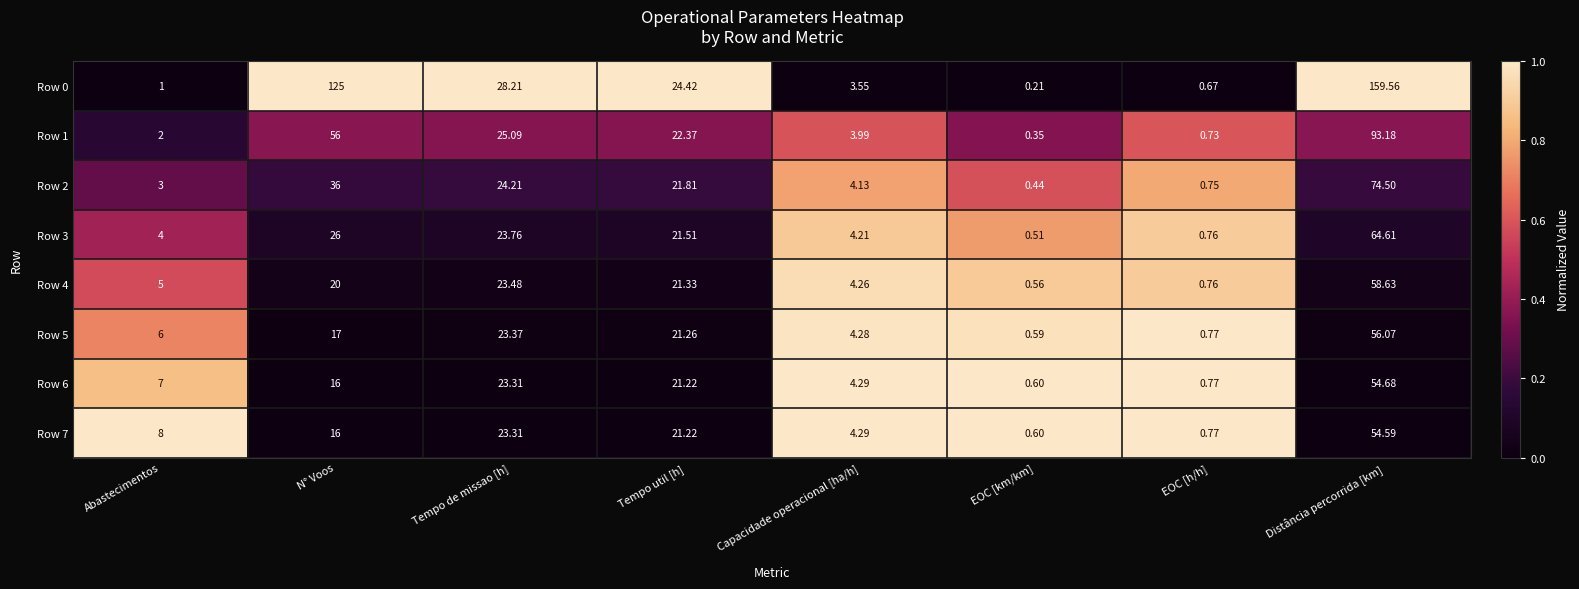

List the labels in order of Row 0 value, smallest first.

EOC [km/km], EOC [h/h], Abastecimentos, Capacidade operacional [ha/h], Tempo util [h], Tempo de missao [h], N° Voos, Distância percorrida [km]